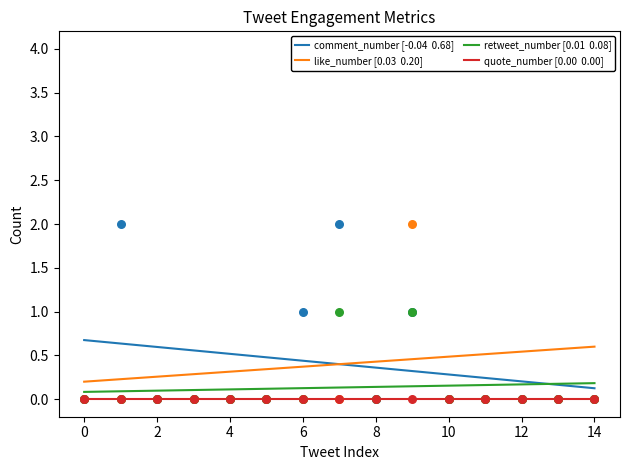

Which series has the widest spread of Y values?

comment_number [-0.04  0.68]